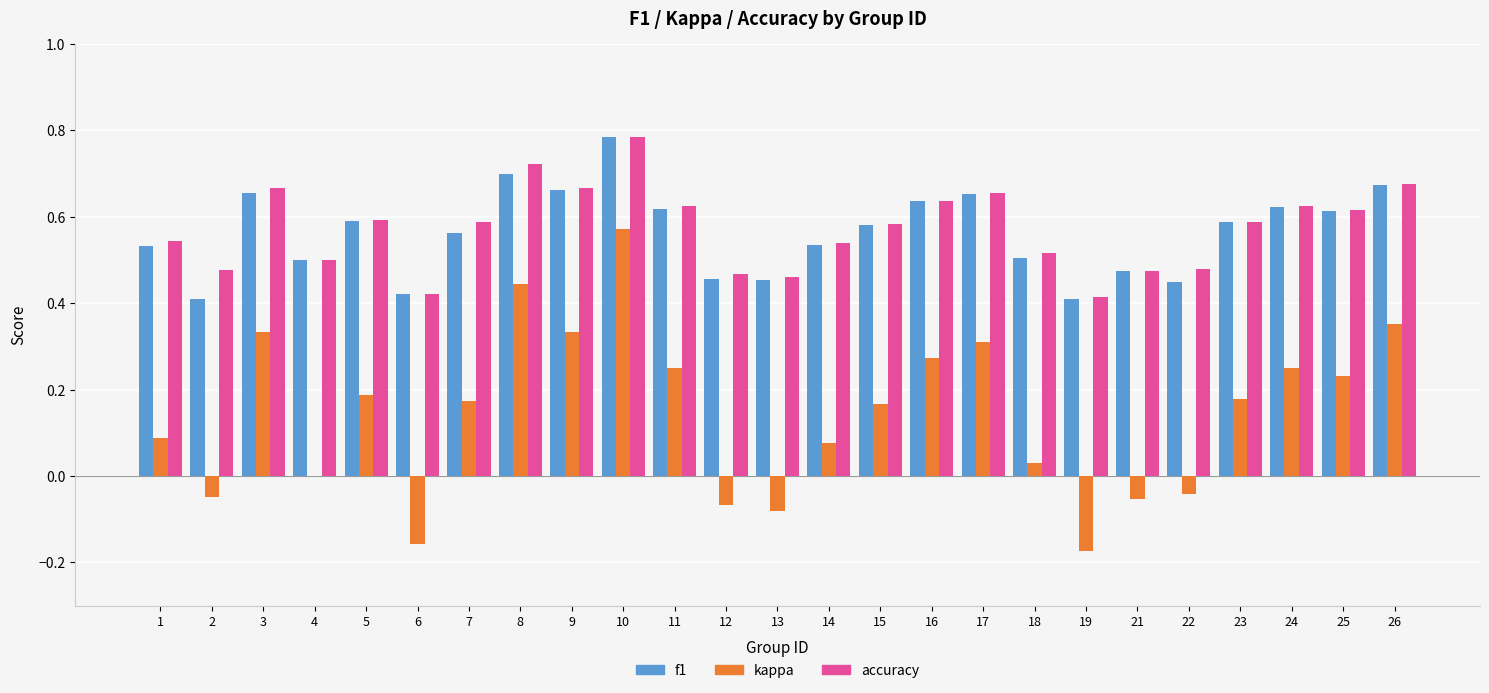

Which category has the highest value in the f1 series?

10